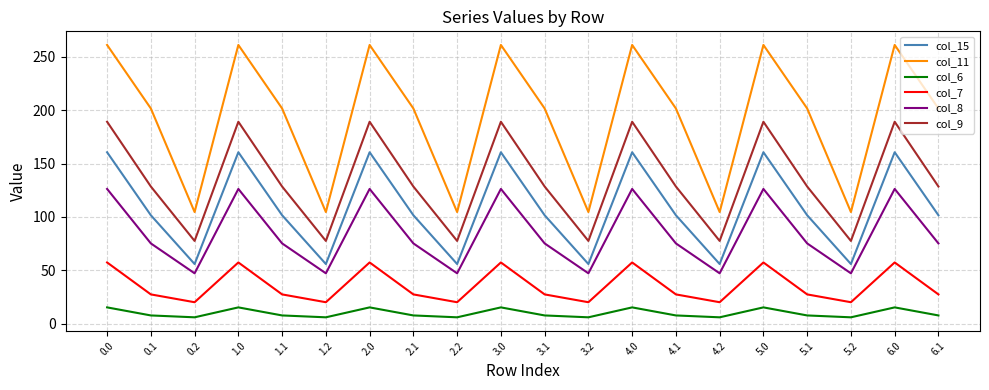

Is the value of col_11 at 2.1 greater than the value of col_7 at 3.0?

Yes